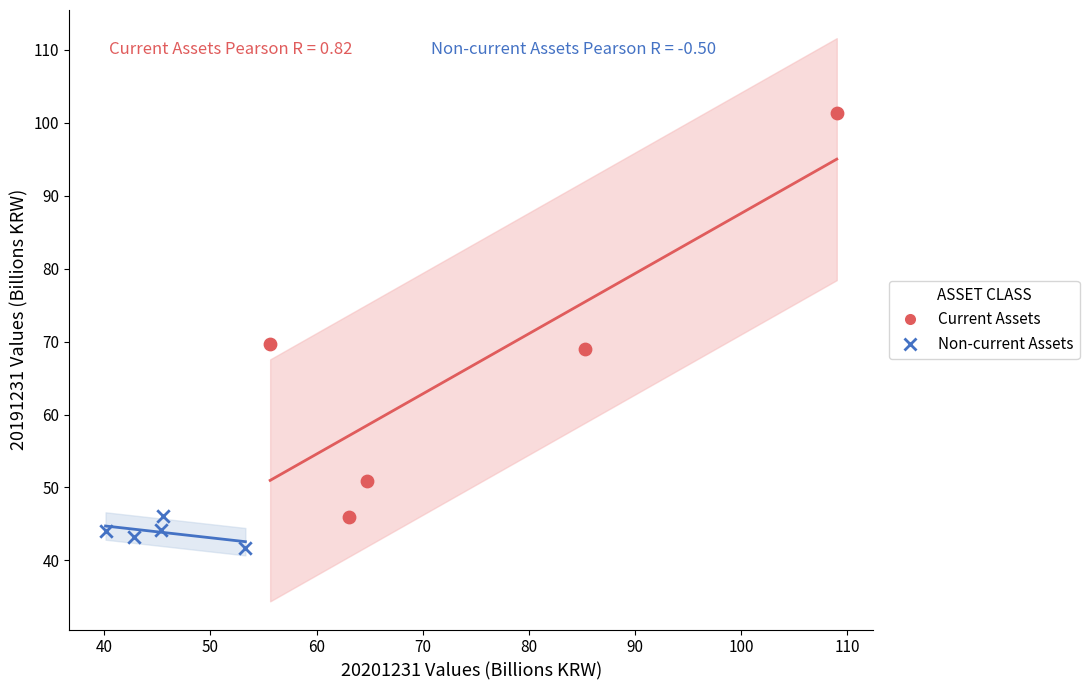

Which series has the widest spread of Y values?

Current Assets